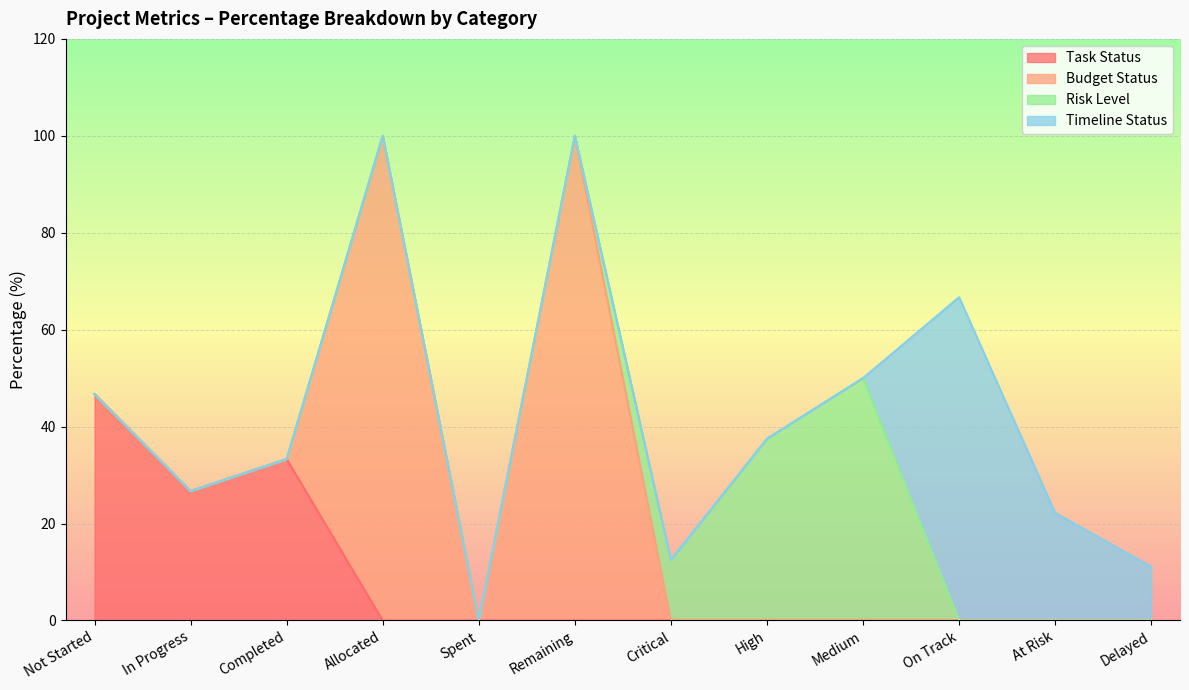

What is the difference between the maximum and second lowest values in the Risk Level series?

50.0